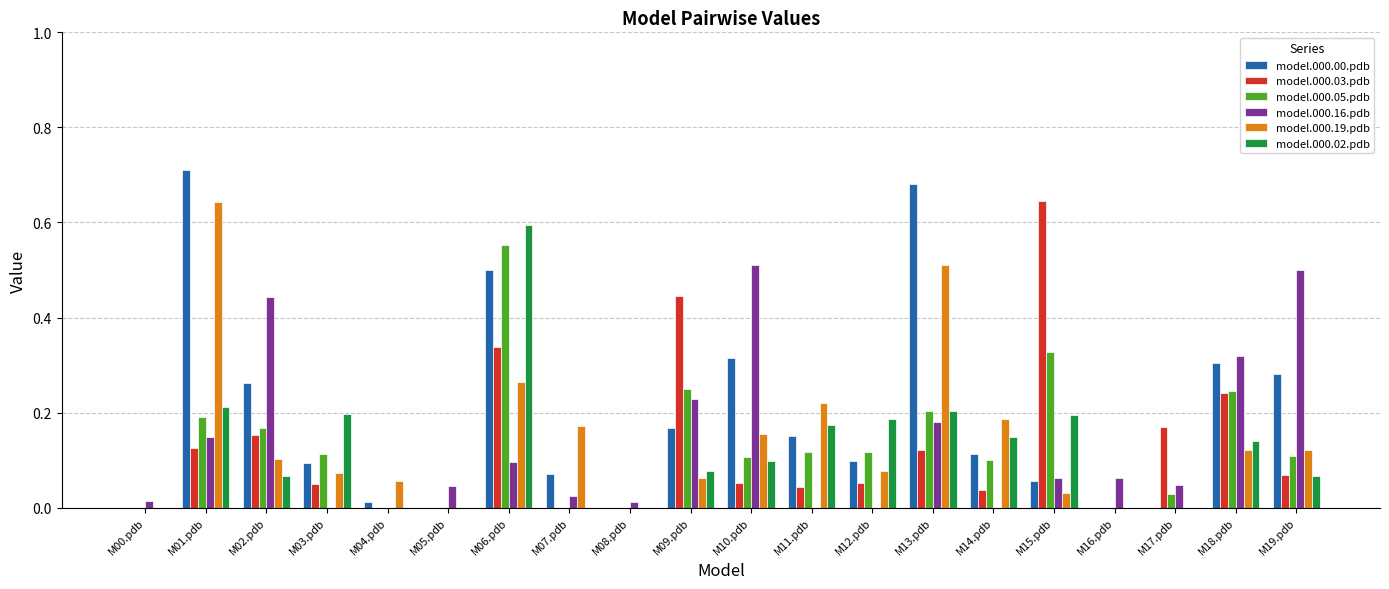

Is the value of model.000.19.pdb at M17.pdb greater than the value of model.000.16.pdb at M10.pdb?

No